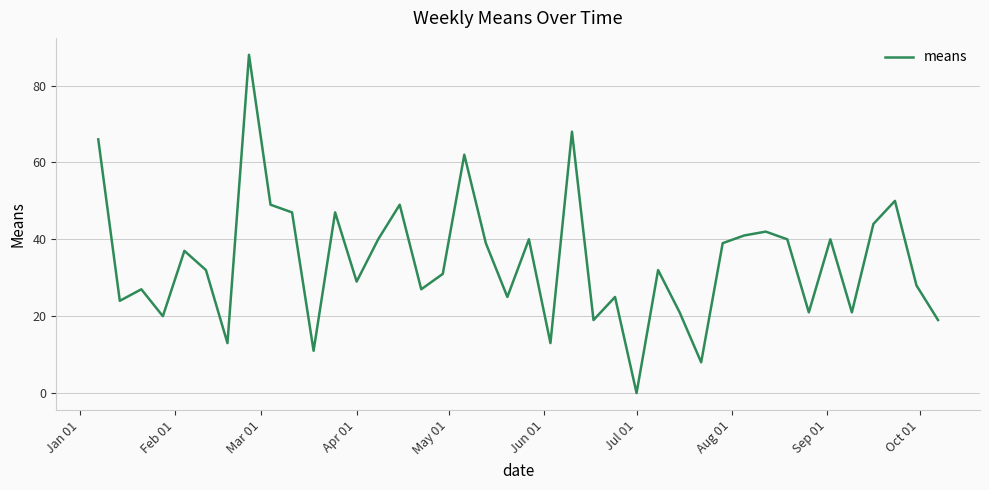

What is the maximum value shown in the chart?

88